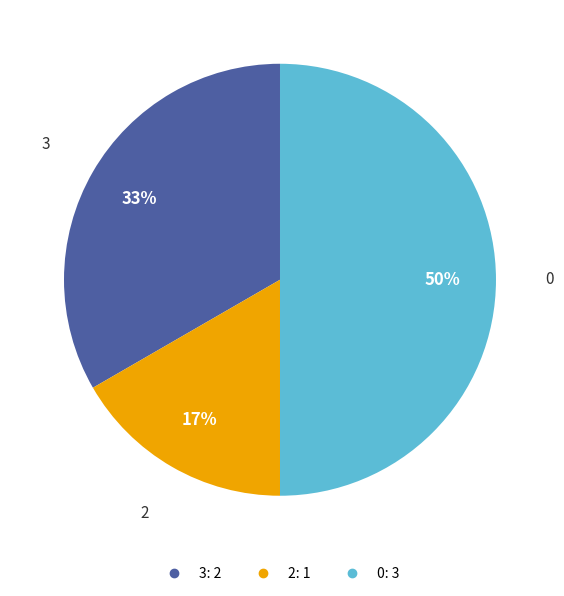

Do 3 and 0 together represent more than half of the pie?

Yes